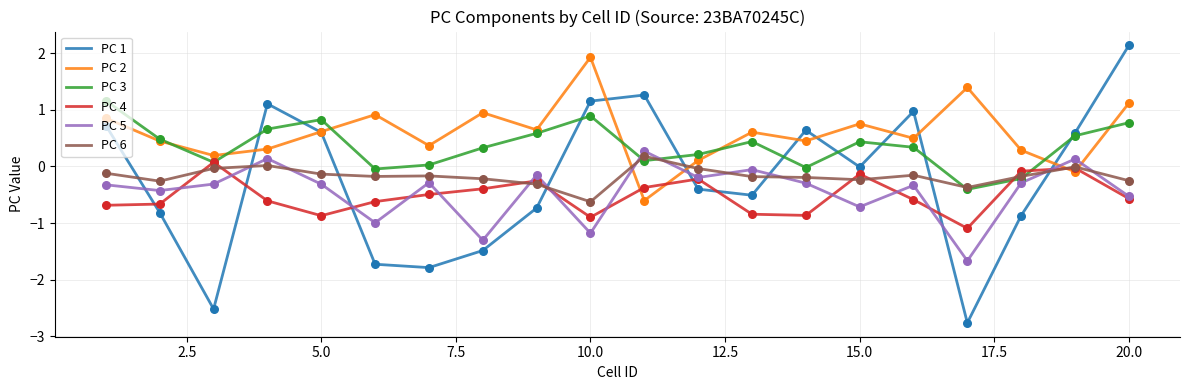

Which series has the largest range (max minus min)?

PC 1